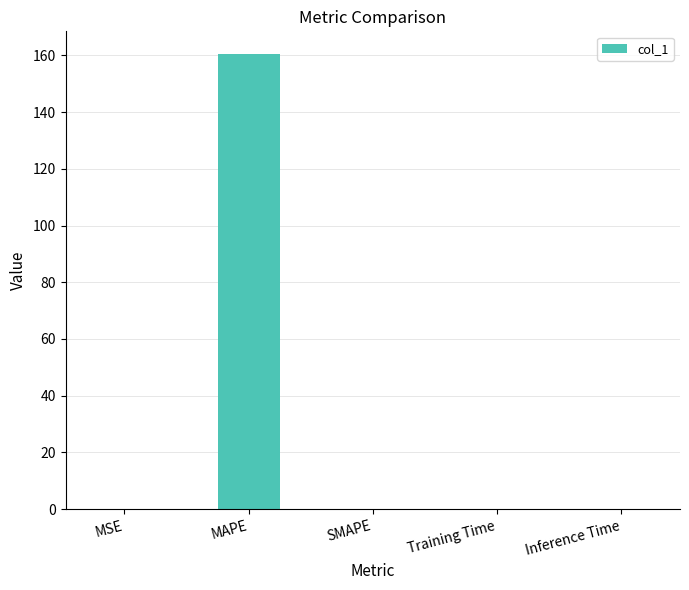

The chart shows a value of 88.9 at SMAPE. True or false?

False